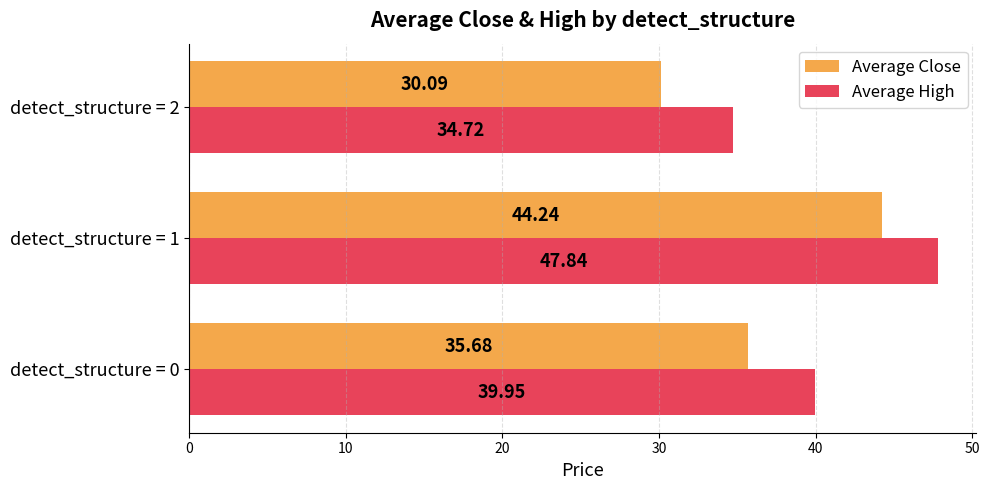

At which category is the sum across all series the highest?

detect_structure = 1